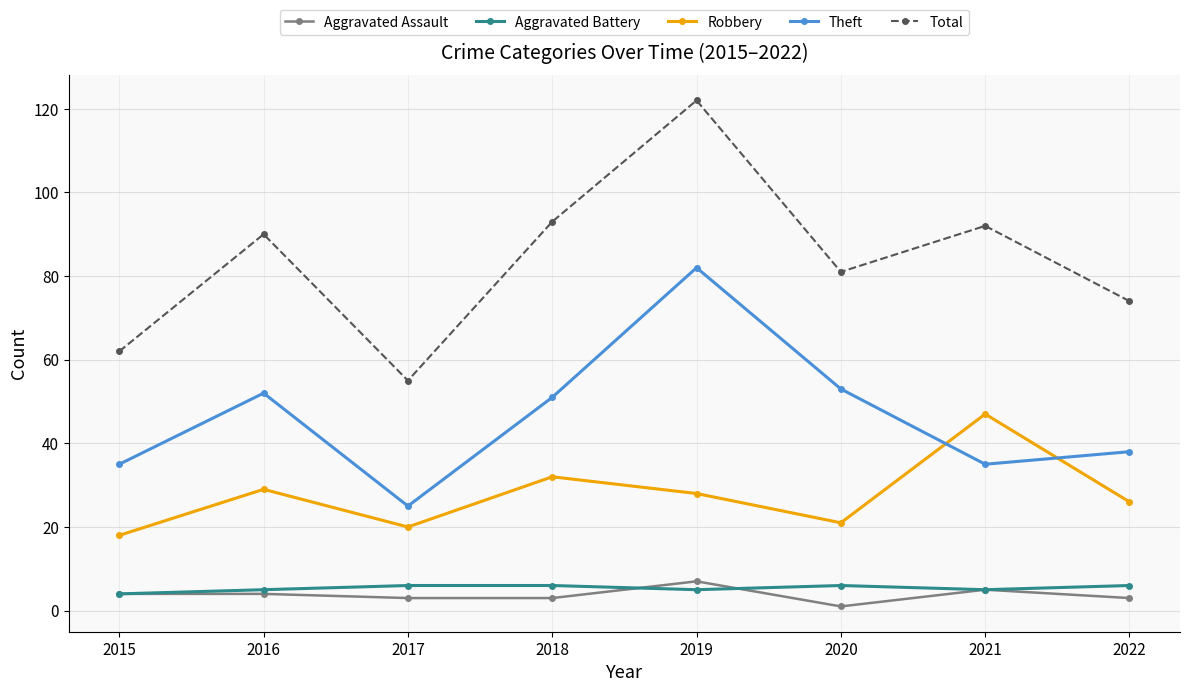

Between 2016 and 2022, which series saw the biggest shift?

Total